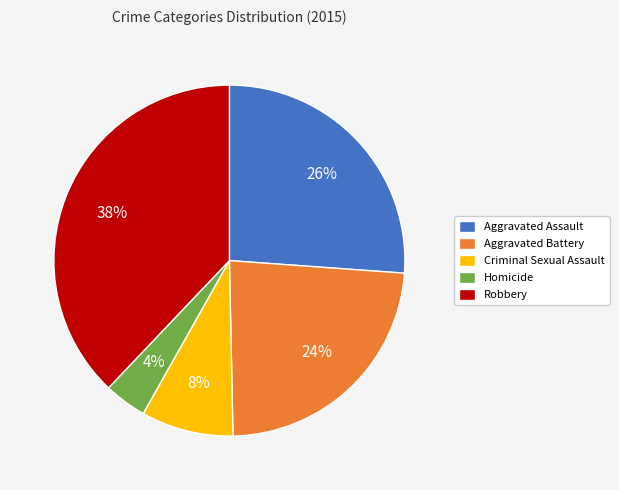

Approximately how many times larger is the value at Aggravated Assault compared to Aggravated Battery?

1.1